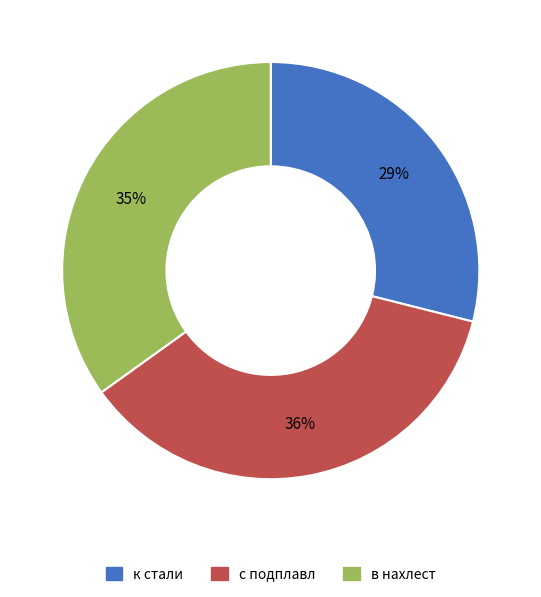

Is there any slice that represents more than half of the pie?

No